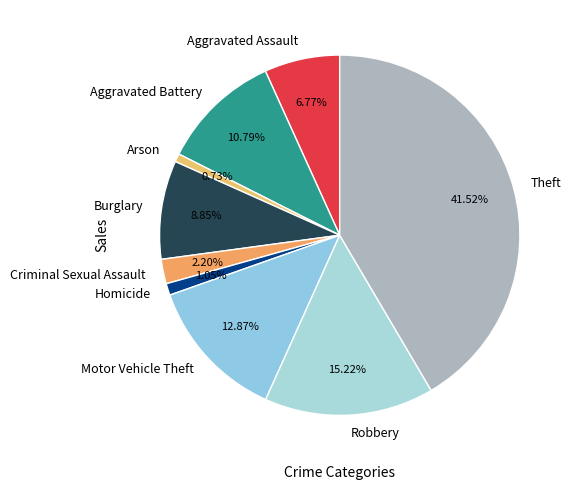

Which category has the biggest portion of the pie?

Theft